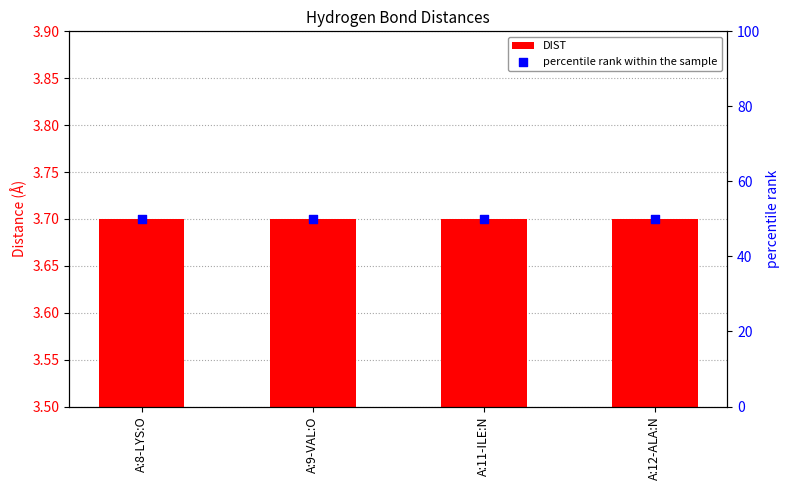

What is the total value across all series at A:12-ALA:N?

53.7